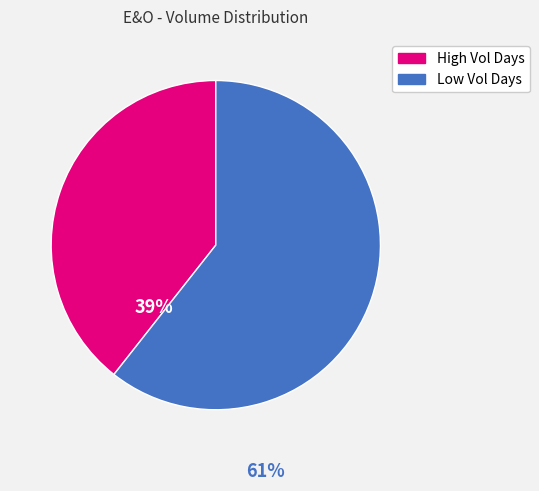

True or false: High Vol Days accounts for 27% of the total.

False